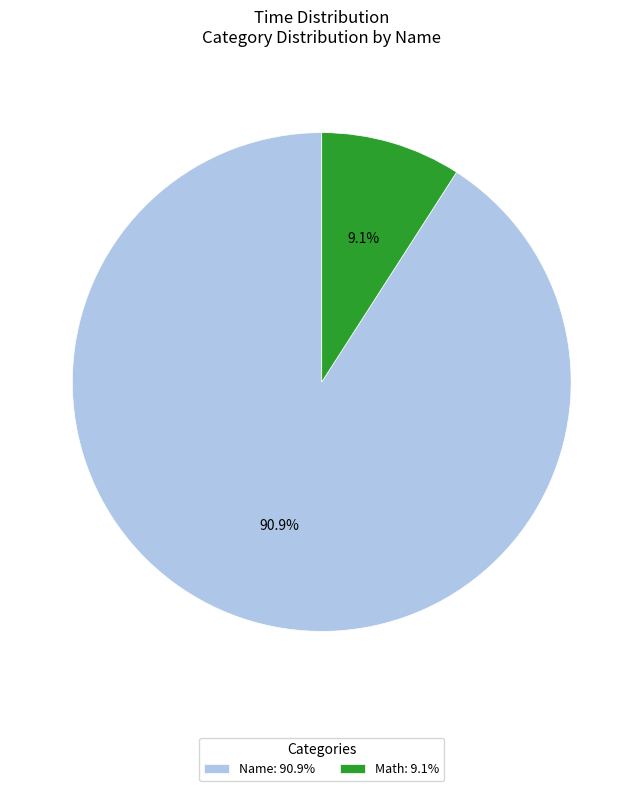

How many slices are in this pie chart?

2